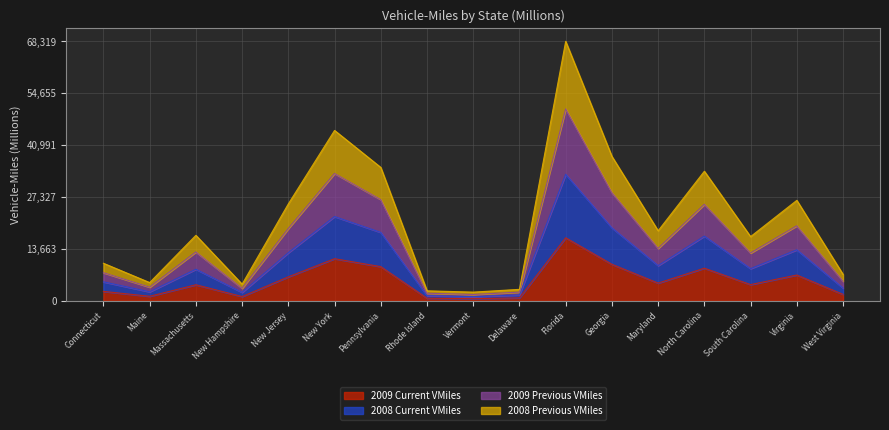

Rank the series by their average value, from lowest to highest.

2009 Current VMiles, 2008 Current VMiles, 2008 Previous VMiles, 2009 Previous VMiles